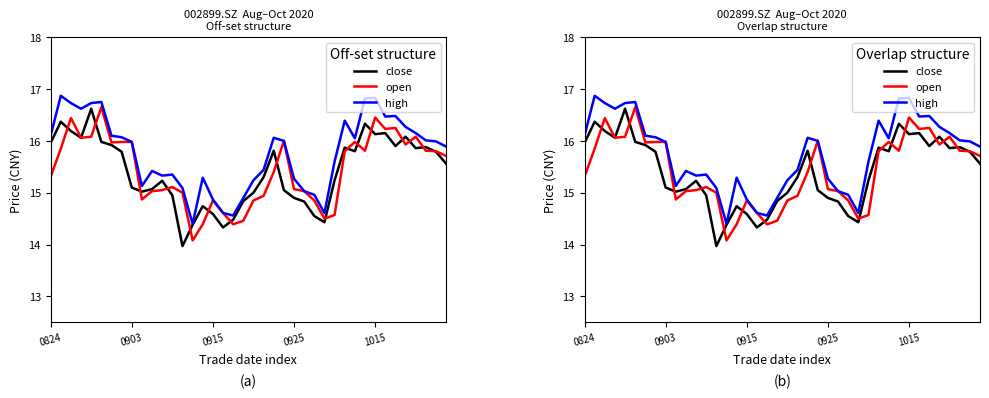

What is the difference between the maximum and minimum values in the close series?

2.7